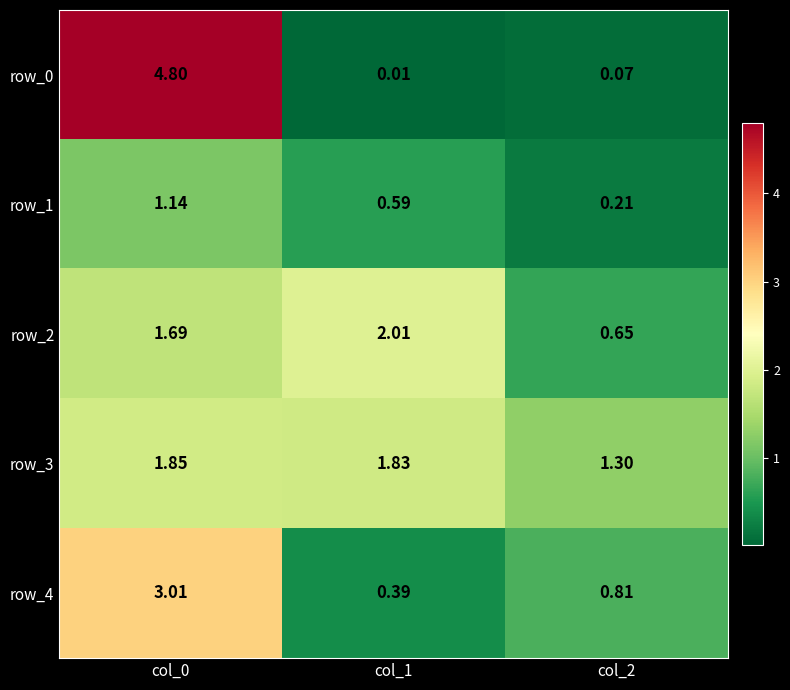

Is the value of row_2 at col_0 greater than the value of row_3 at col_1?

No